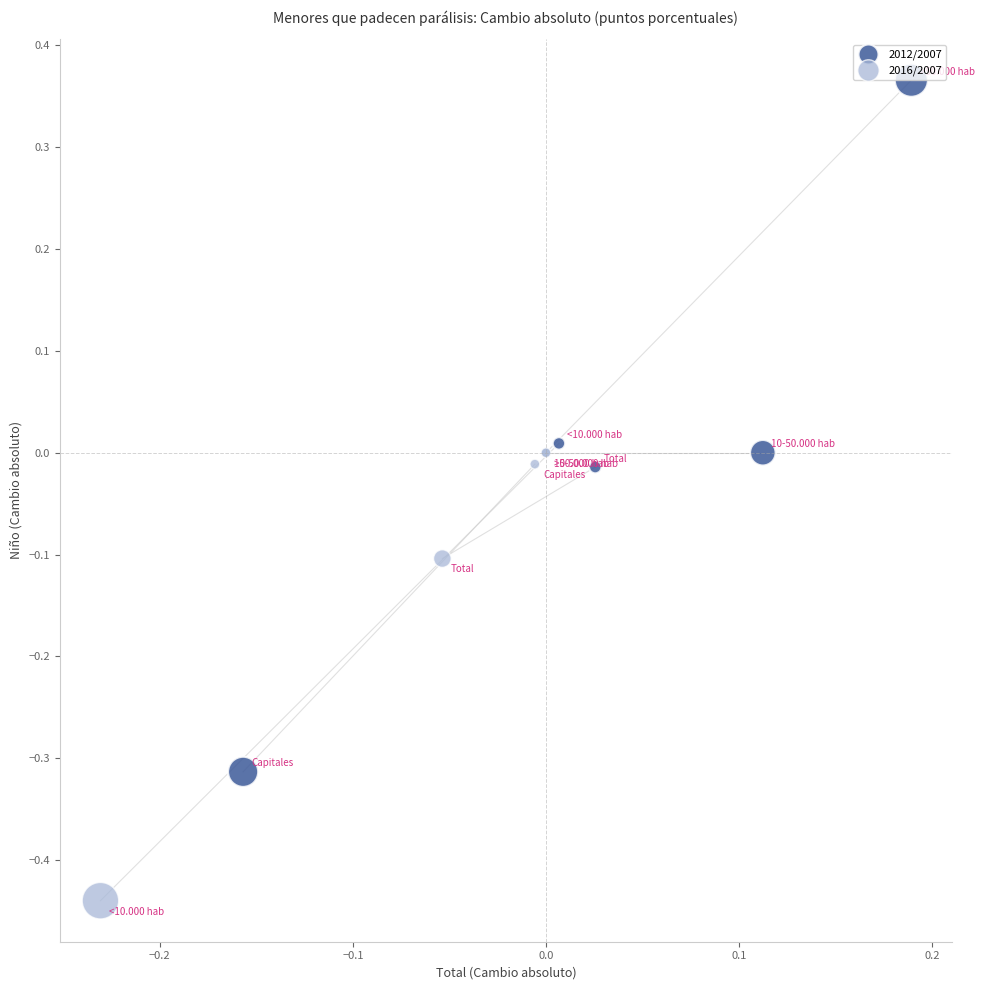

Which series has the widest spread of Y values?

2012/2007